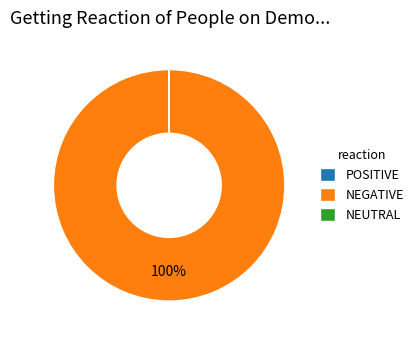

Which slice is the largest?

NEGATIVE